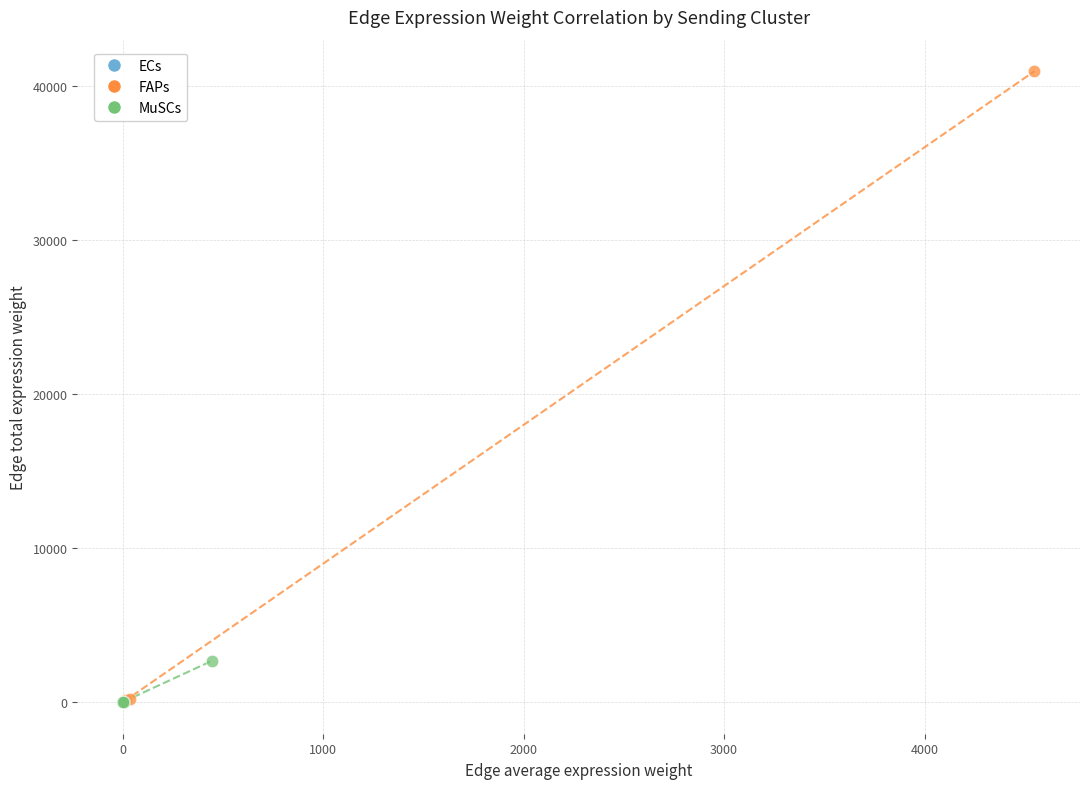

Which series contains the highest Y value?

FAPs